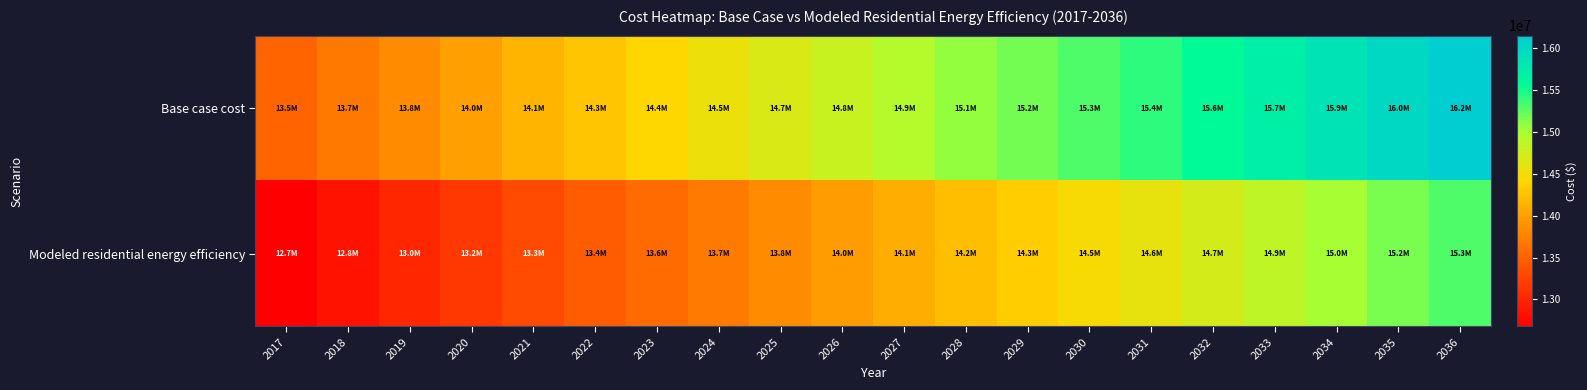

Reading right to left, extract all data points from this chart.

Base case cost: 2036=16153613.8	2035=16012002.5	2034=15860356.2	2033=15718972.6	2032=15566692.0	2031=15425366.3	2030=15305573.8	2029=15186466.3	2028=15077630.8	2027=14936888.6	2026=14806592.2	2025=14676158.6	2024=14546067.3	2023=14416153.0	2022=14285944.5	2021=14144705.4	2020=13991991.4	2019=13838573.2	2018=13681642.8	2017=13515895.5
Modeled residential energy efficiency: 2036=15308259.2	2035=15166999.9	2034=15015564.8	2033=14874497.9	2032=14722569.4	2031=14581560.4	2030=14462084.7	2029=14343153.2	2028=14234599.2	2027=14094068.2	2026=13964053.4	2025=13833936.5	2024=13704091.7	2023=13574388.5	2022=13444461.6	2021=13303574.5	2020=13151388.4	2019=12998674.1	2018=12843292.4	2017=12678671.4